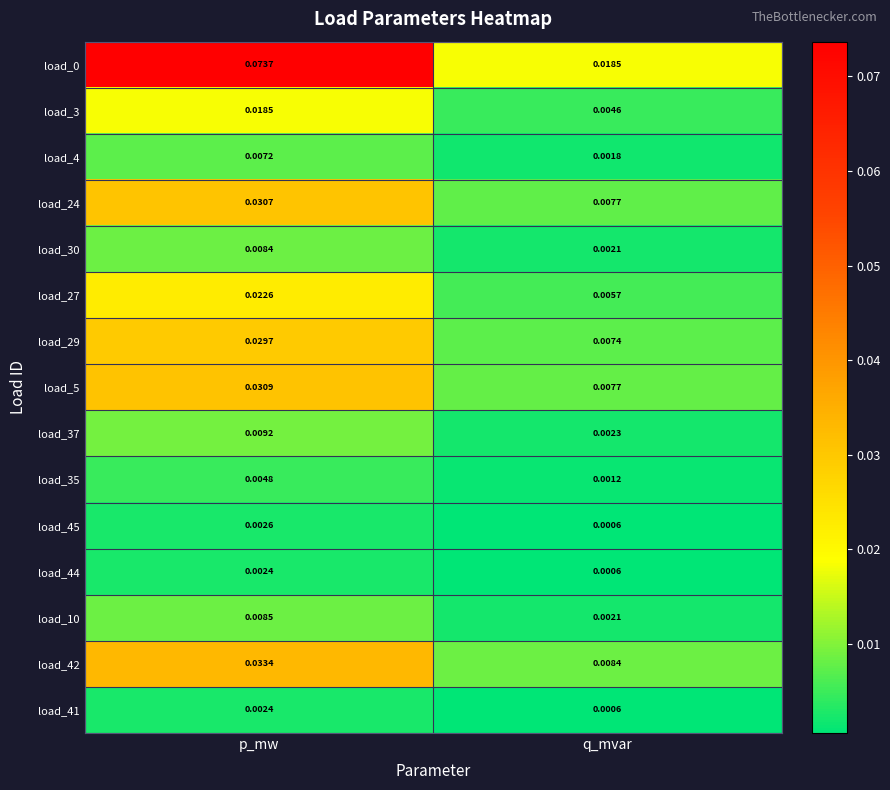

How many distinct data groups are displayed?

15